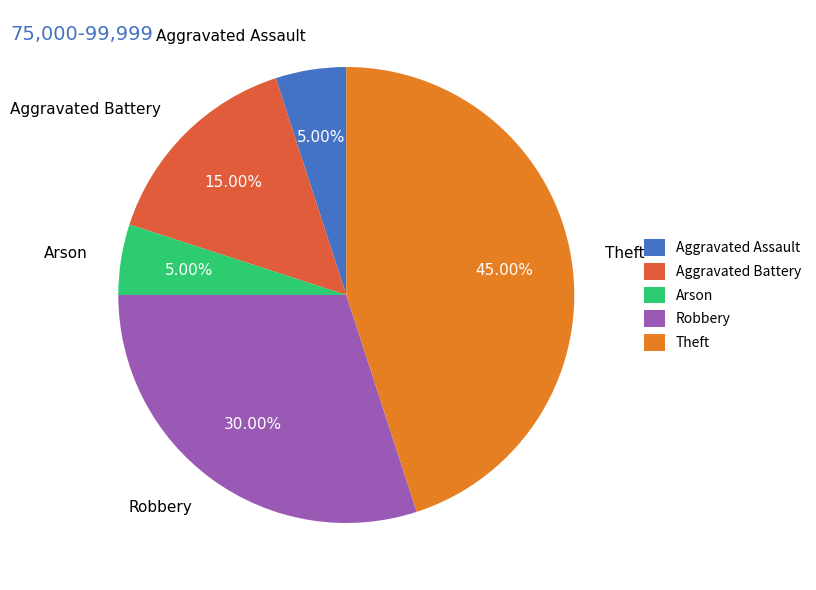

To the nearest percent, what portion does Theft represent?

45%